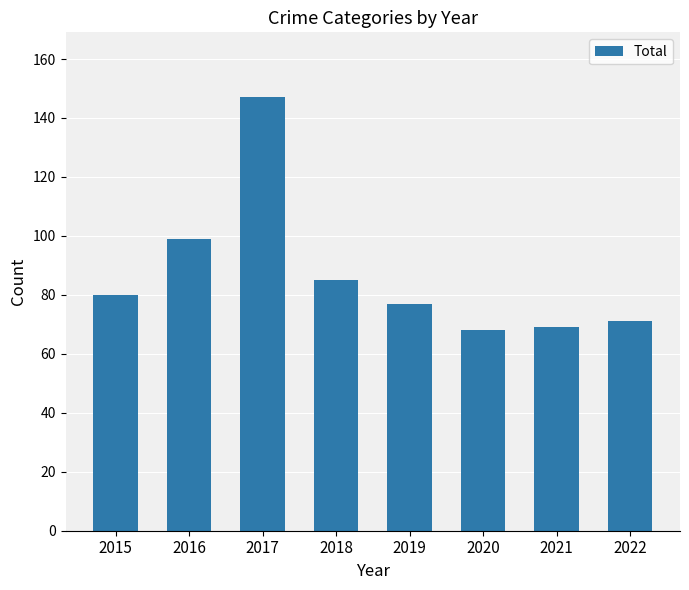

How many data points does each series have?

8